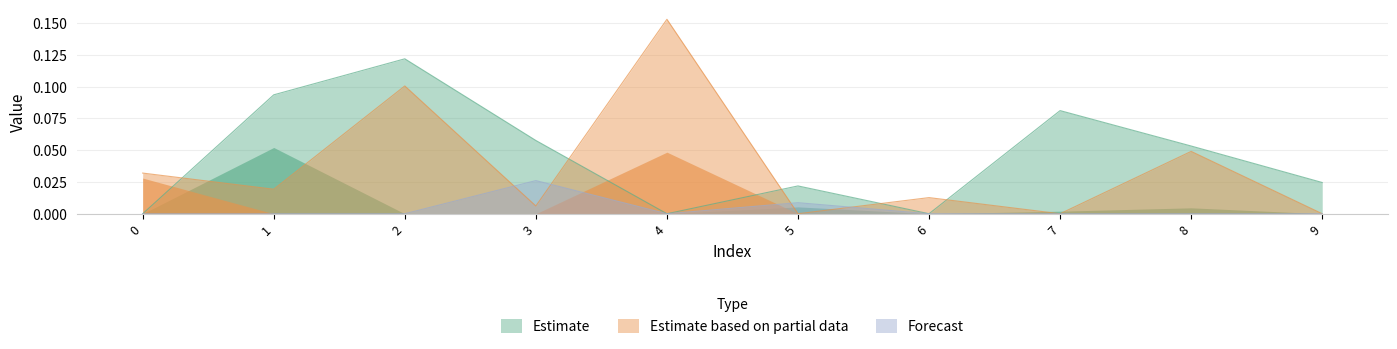

True or false: Estimate based on partial data and Estimate intersect in this chart.

True